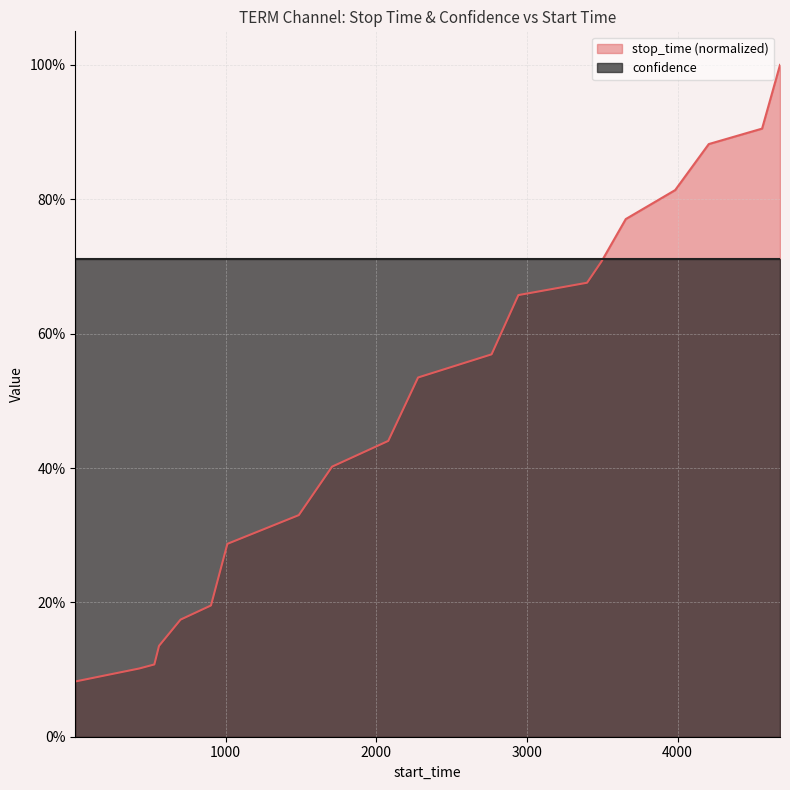

What is the difference between the second highest and second lowest values?

0.8